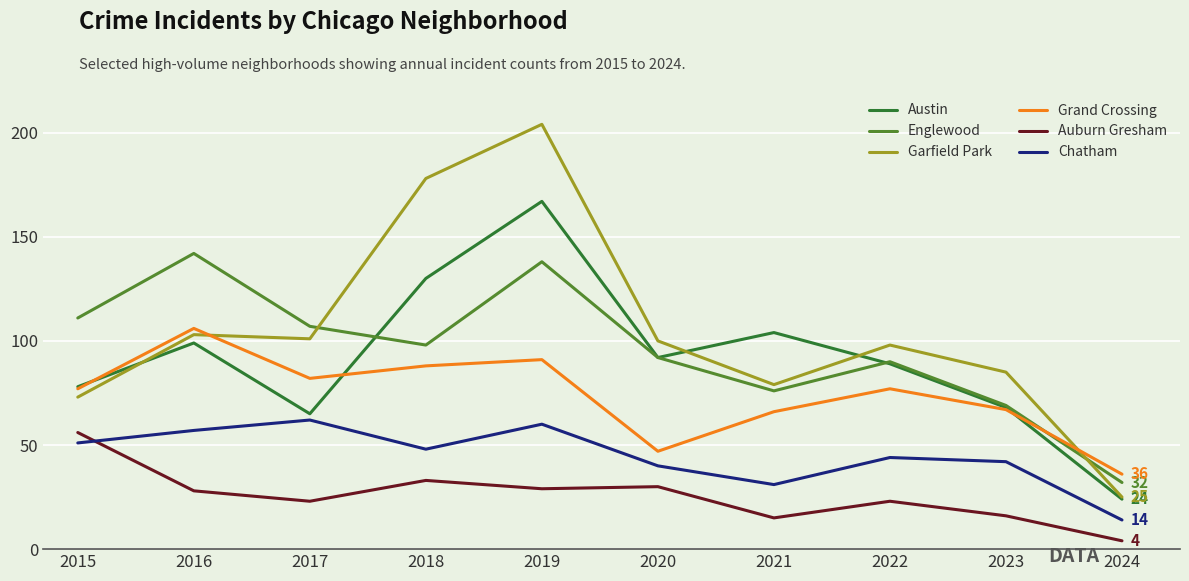

At which category does Auburn Gresham reach its first local peak?

2018